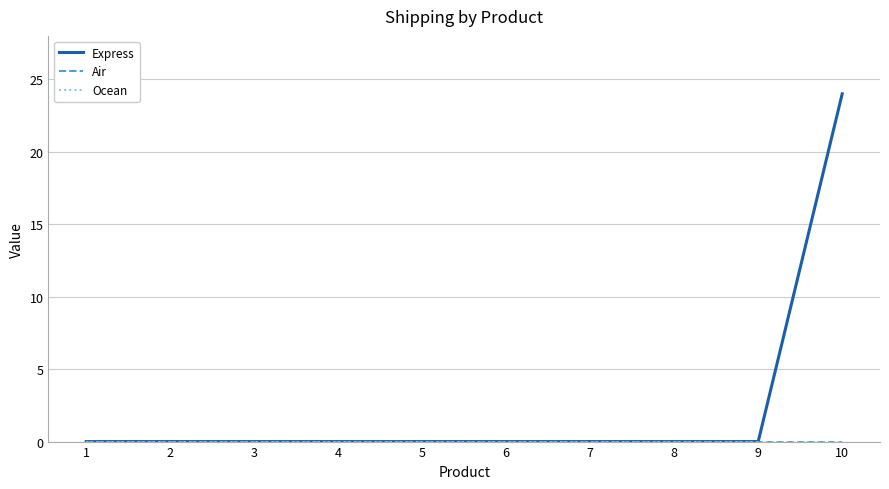

Is the value of Air at 2 greater than the value of Ocean at 5?

No